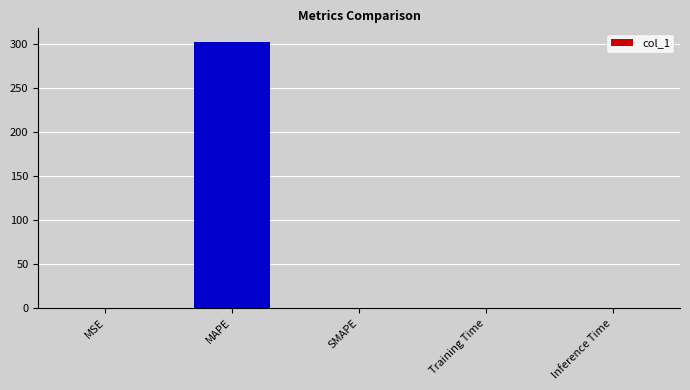

What is the greatest value displayed?

302.8